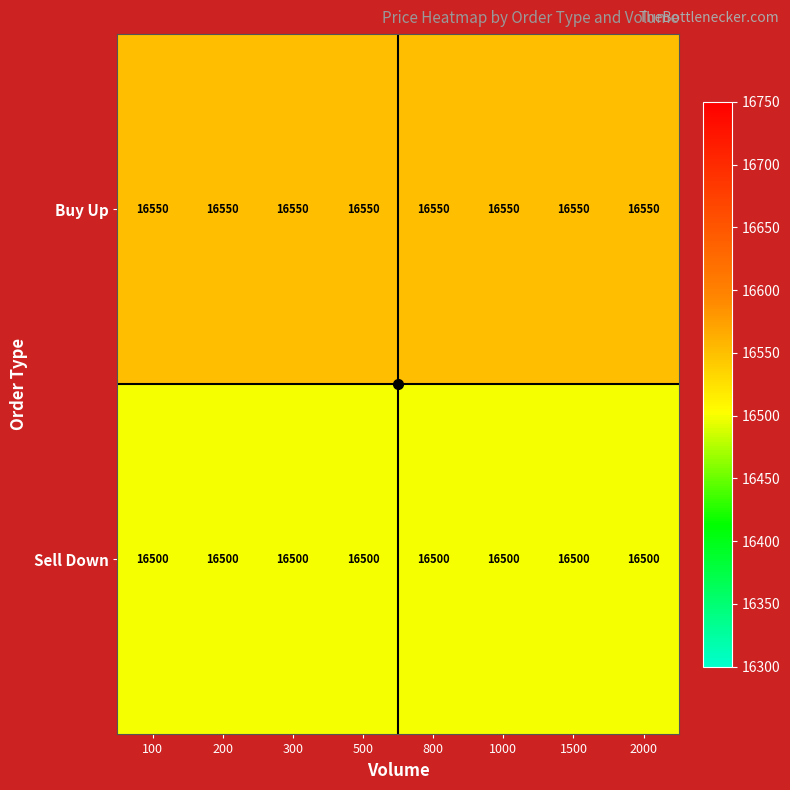

List the series in order of their overall mean, lowest first.

Sell Down, Buy Up